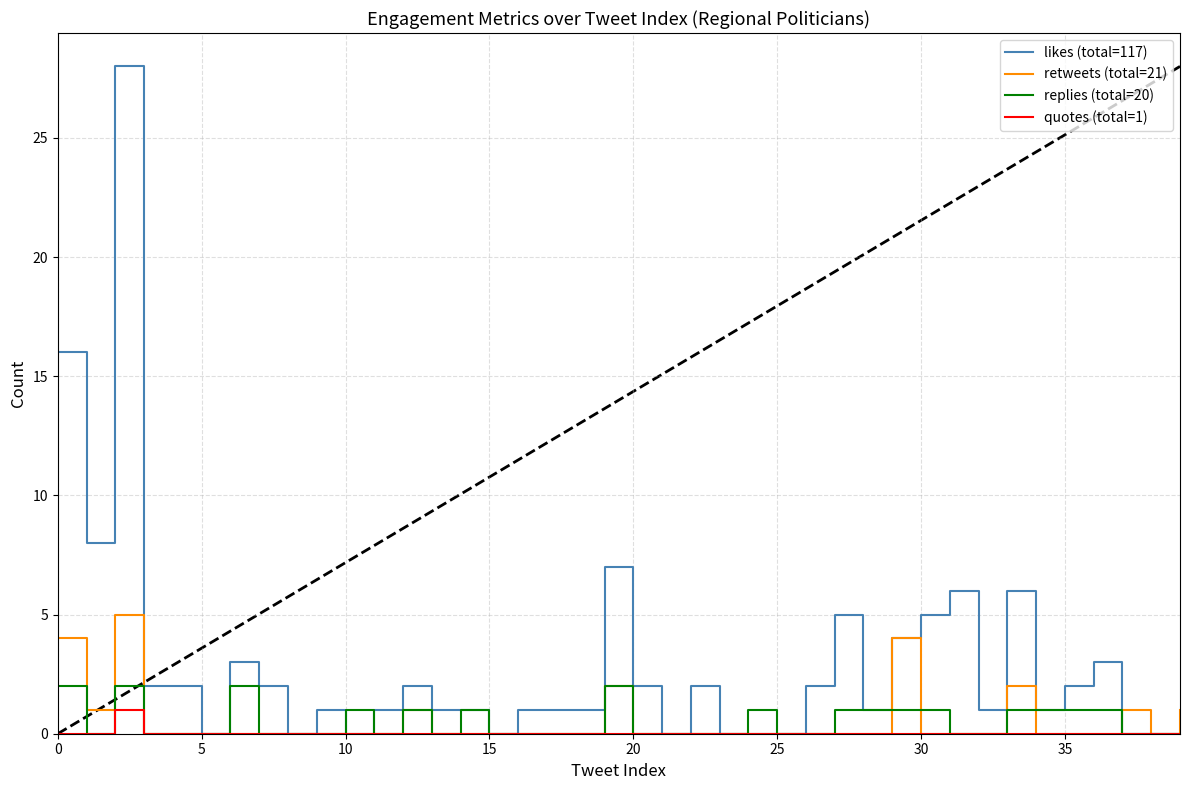

What is the greatest value displayed?

28